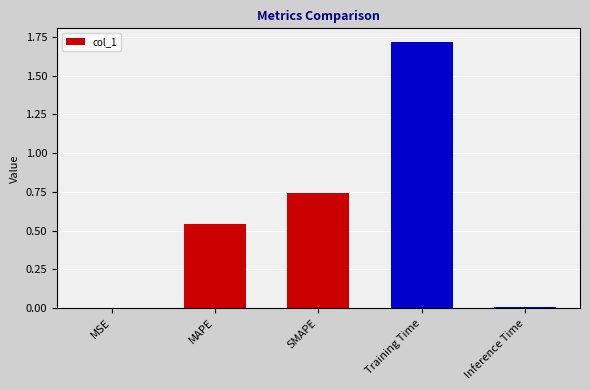

What is the change in value from MAPE to Training Time?

+1.2